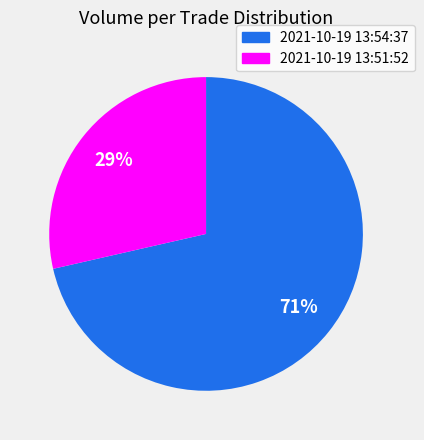

Does 2021-10-19 13:54:37 represent more than half of the total?

Yes